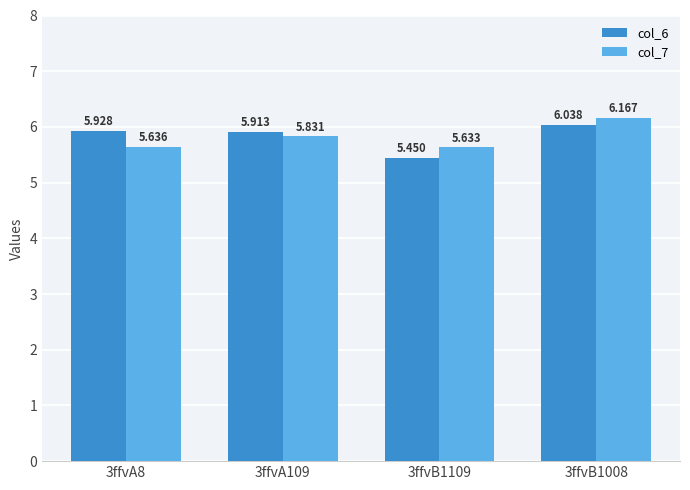

What is the difference between the maximum and minimum values in the col_7 series?

0.5